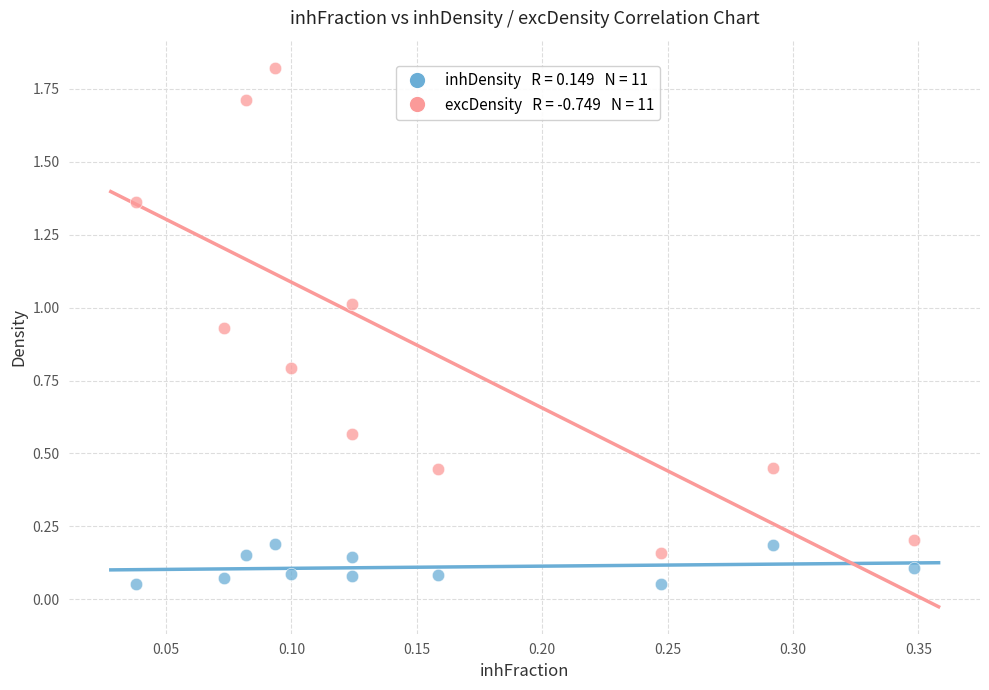

Across all data points, what is the range of X values (max minus min)?

0.3